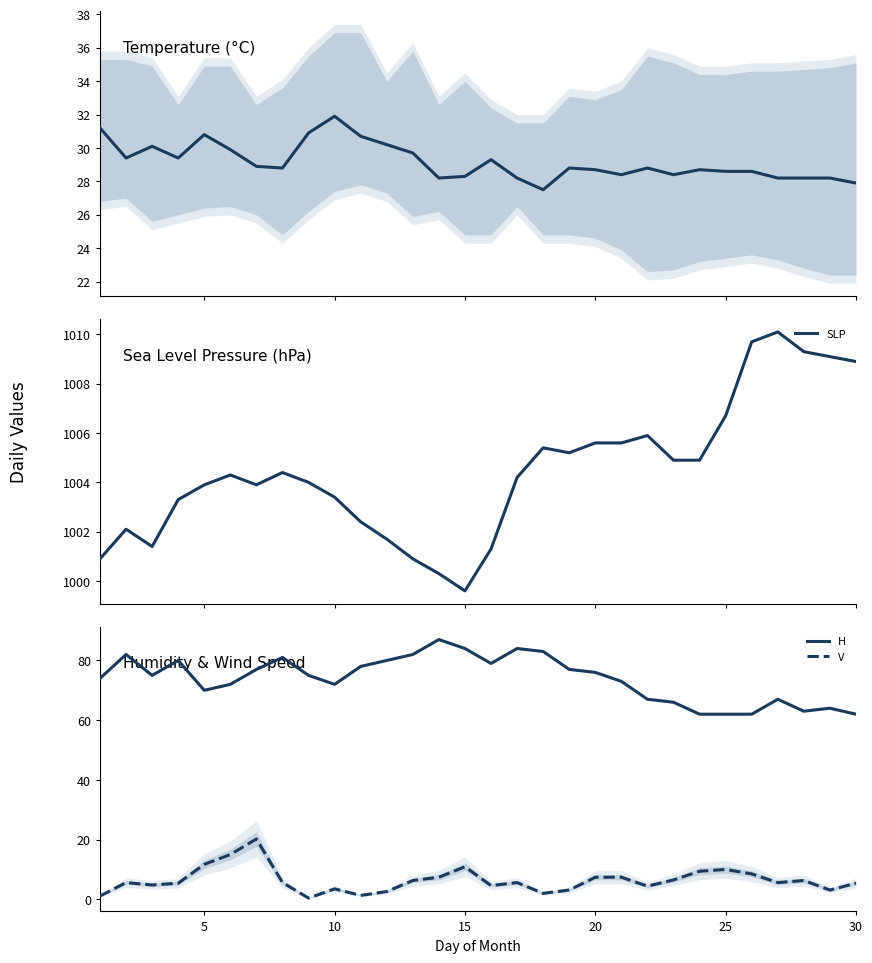

At 15, list the series in order from largest to smallest.

SLP, H, T, V